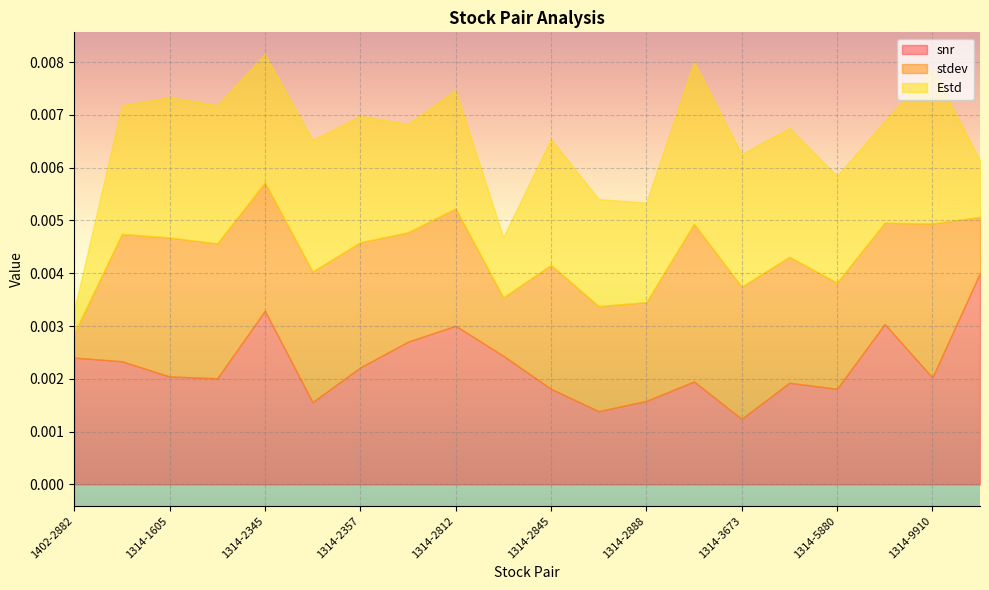

How many distinct data groups are displayed?

3